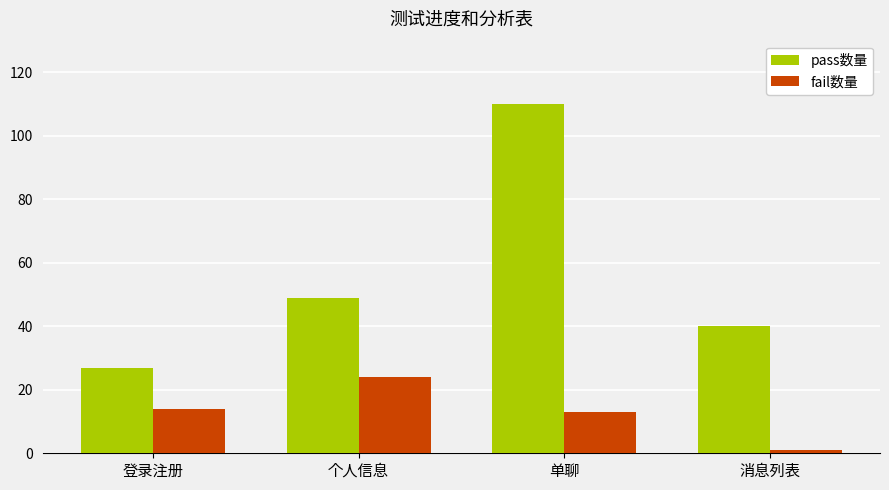

Does the chart contain any negative values?

No